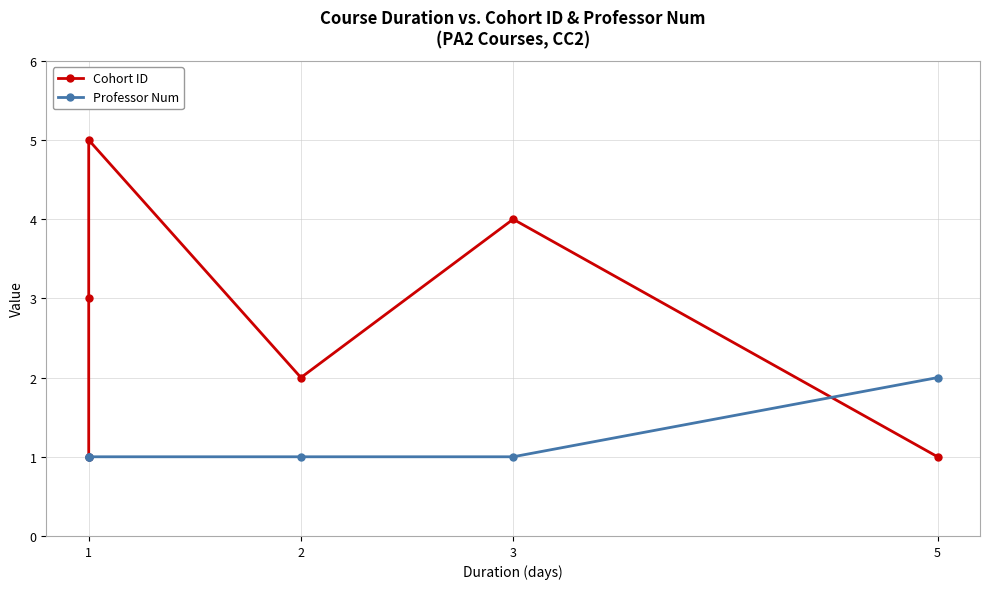

What is the value of the Professor Num point at the 3rd from the left?

1